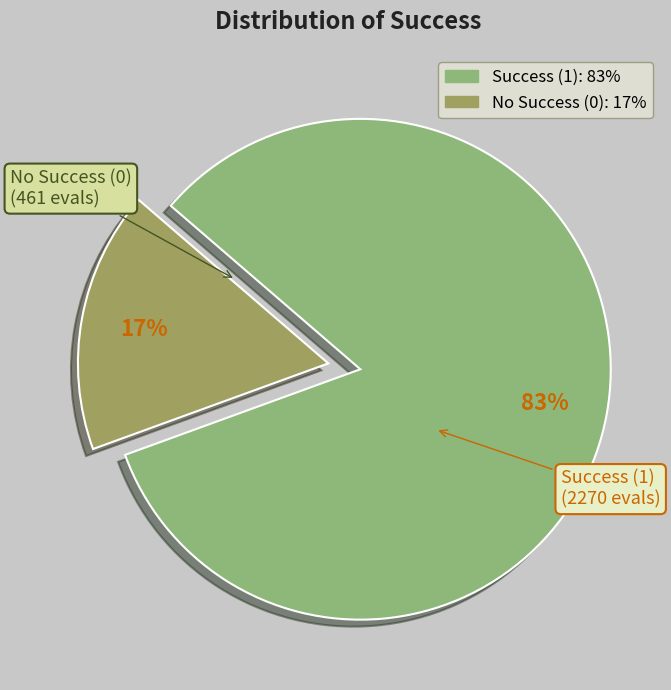

Is there any slice that represents more than half of the pie?

Yes